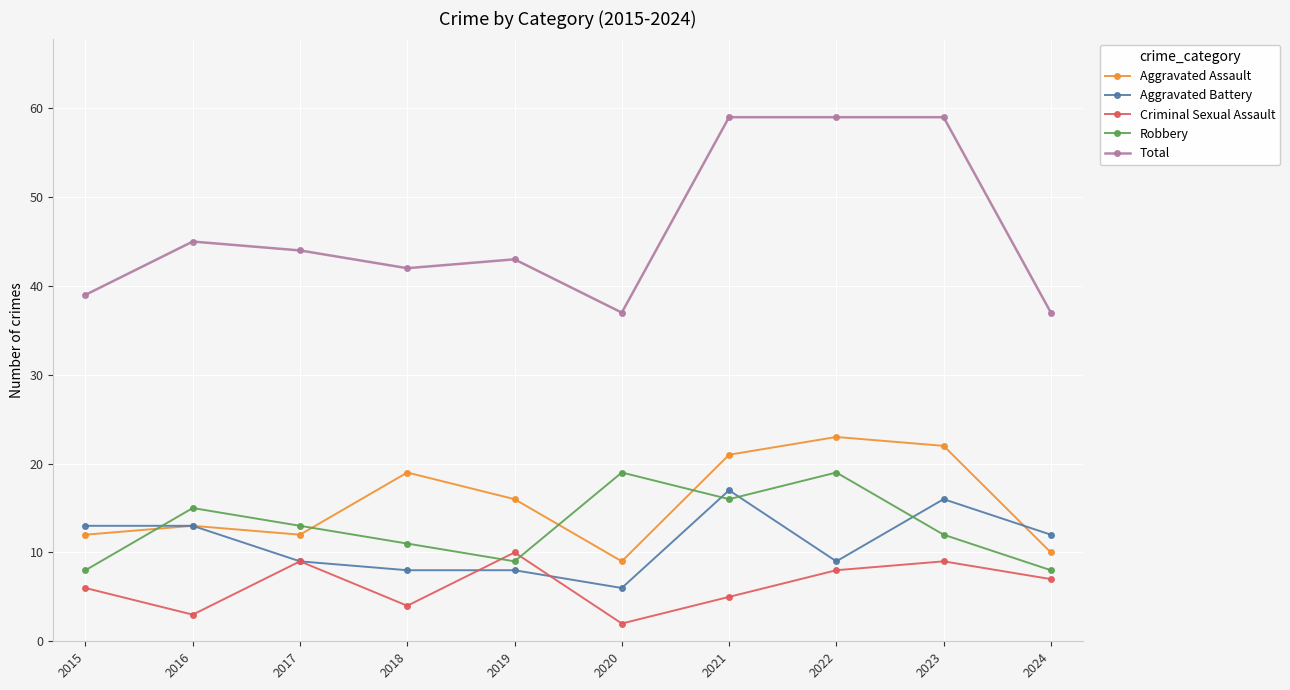

True or false: Aggravated Battery and Total intersect in this chart.

False